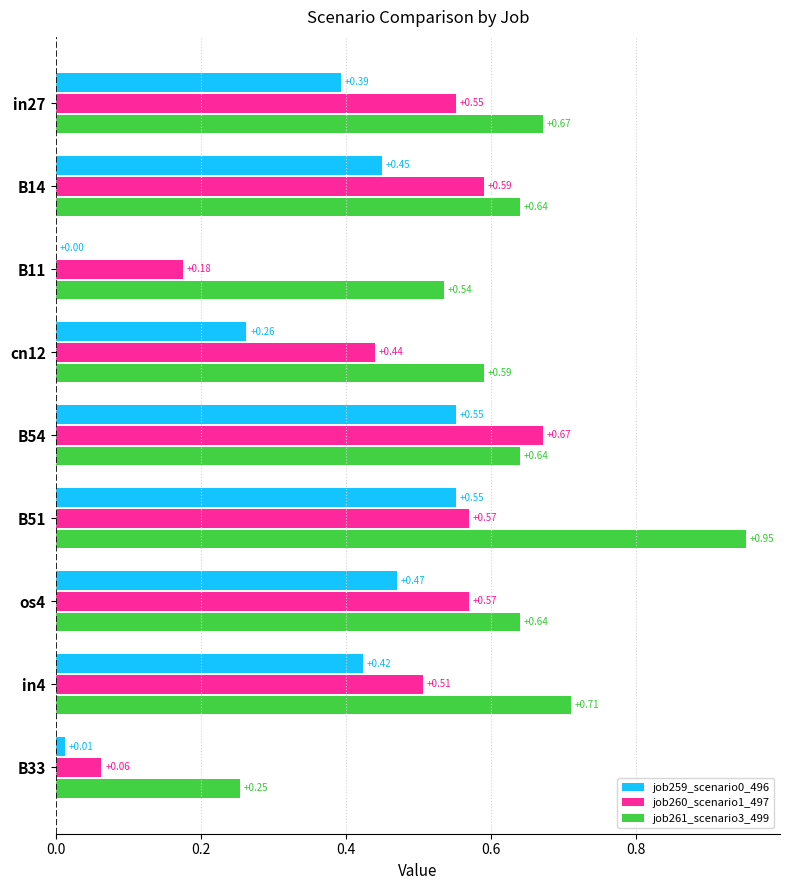

Is the value of job260_scenario1_497 at in27 greater than the value of job261_scenario3_499 at in27?

No